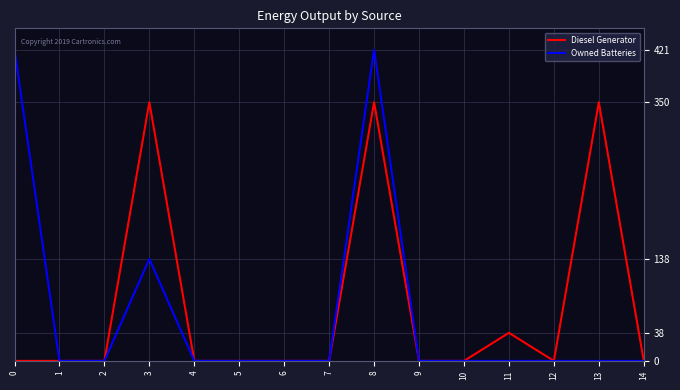

Rank the series at 0 from highest to lowest value.

Owned Batteries, Diesel Generator